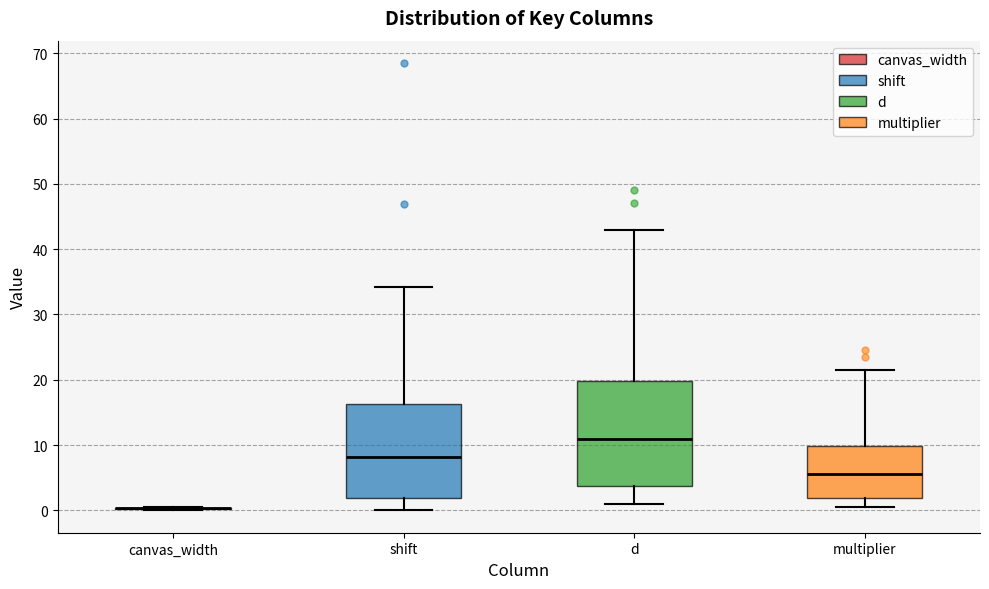

Where is the lower edge of the box for multiplier on the y-axis? The values are not printed on the chart, so give them approximately, as read against the axis.

2